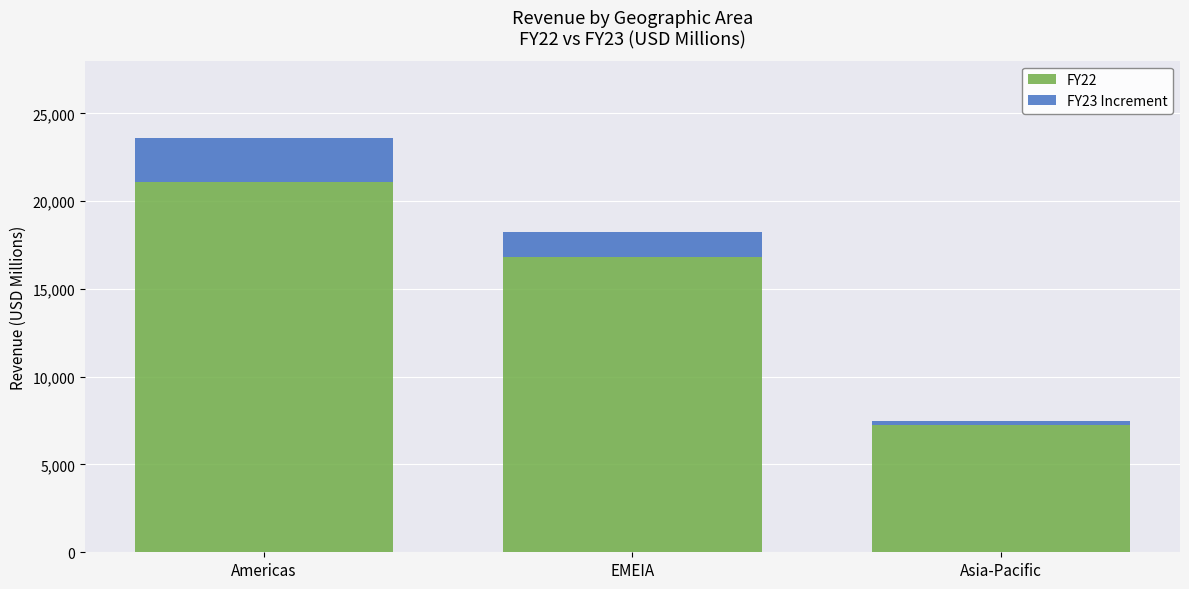

Does the chart contain stacked bars?

Yes